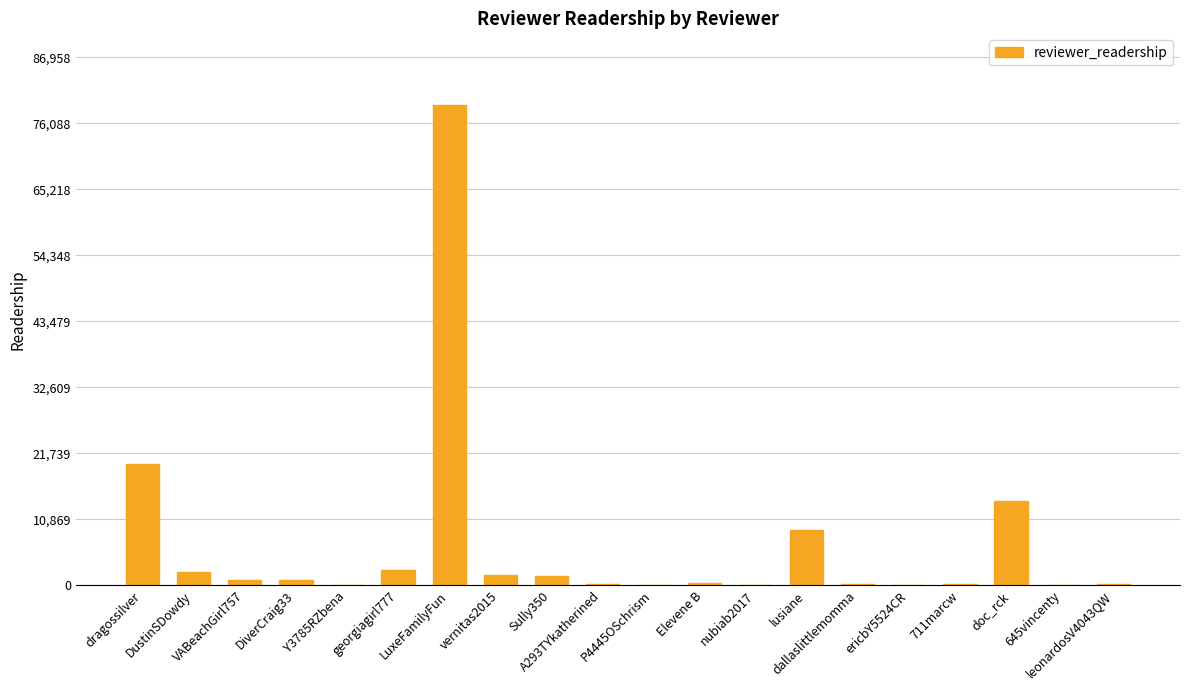

What is the maximum value shown in the chart?

79053